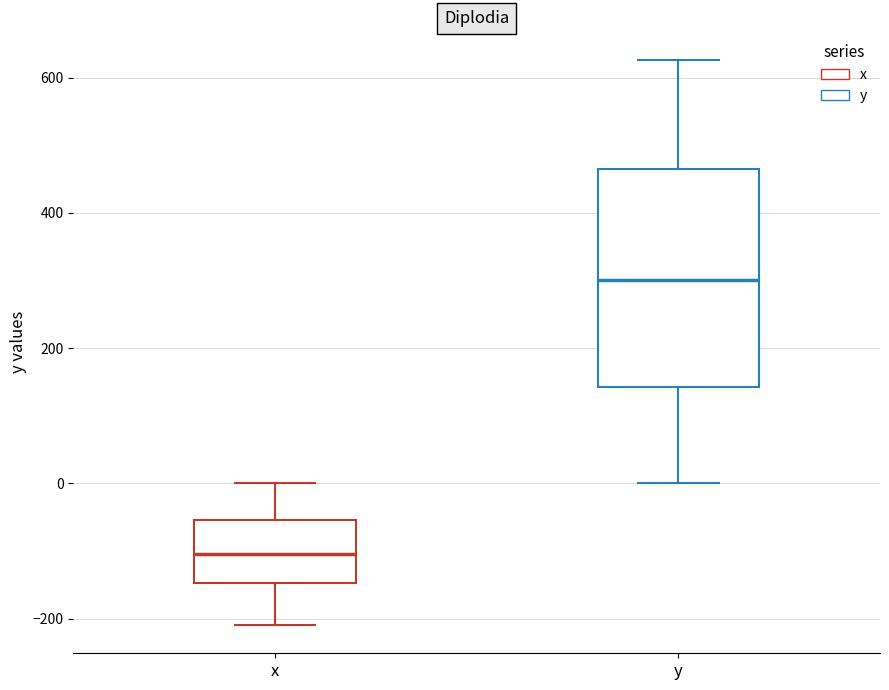

Reading left to right, transcribe this box plot: for each box, give where its median line is, the range the box spans, and where its two whiskers end, as read against the y-axis. The values are not printed on the chart, so give them approximately, as read against the axis.

x: median -100, box -140 to -60, whiskers -200 to 0
y: median 300, box 140 to 460, whiskers 0 to 620